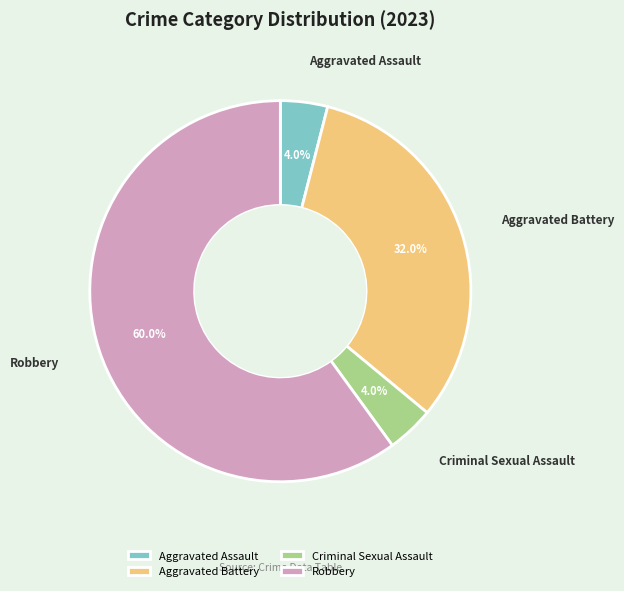

What is the ratio of the value at Robbery to the value at Aggravated Battery?

1.9